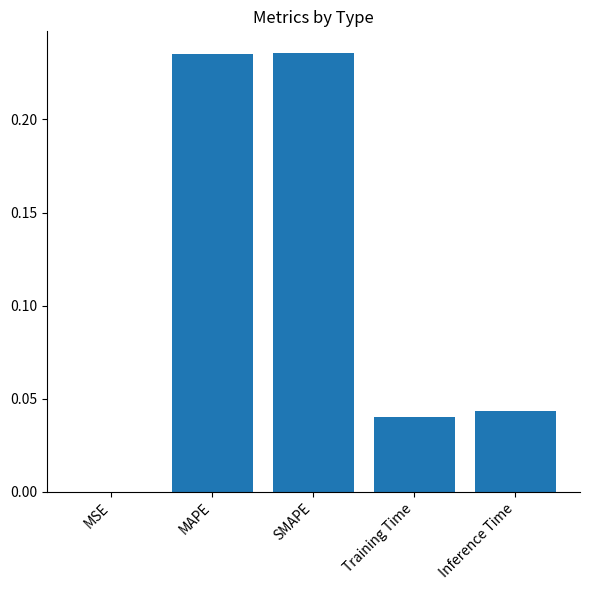

Which has a higher value, Training Time or MAPE?

MAPE